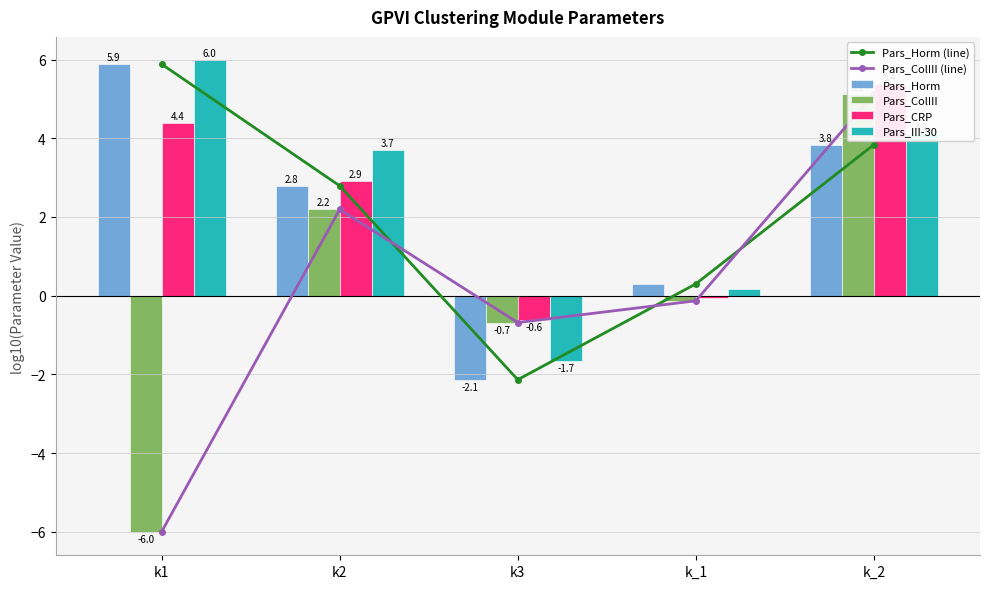

How many categories are shown in the chart?

5